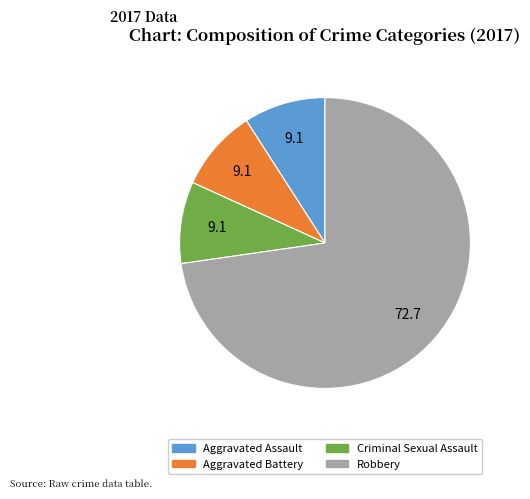

The Aggravated Battery slice represents 1% of the pie. True or false?

False